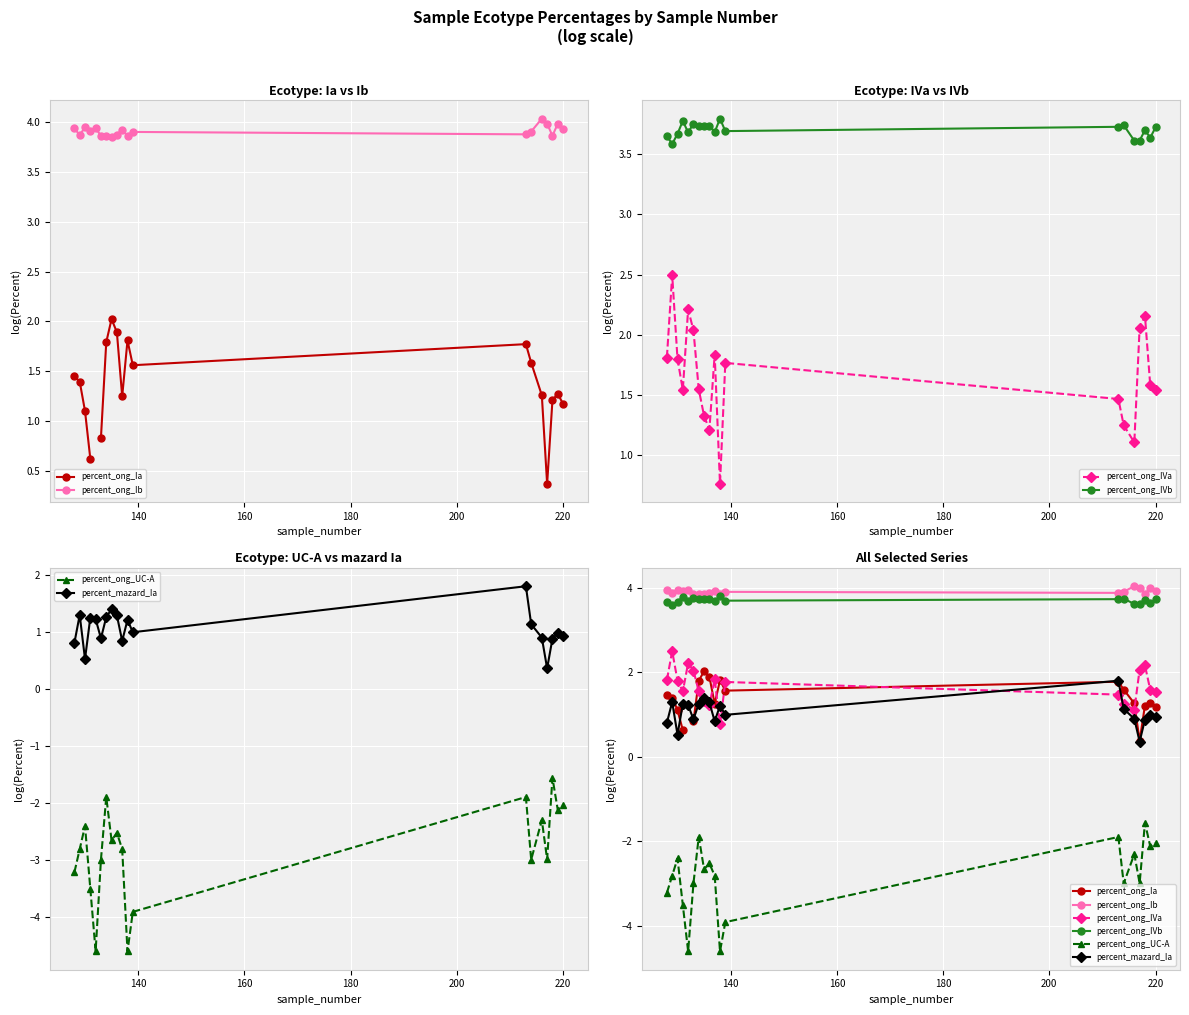

Which series has the largest total across all categories?

percent_ong_Ib